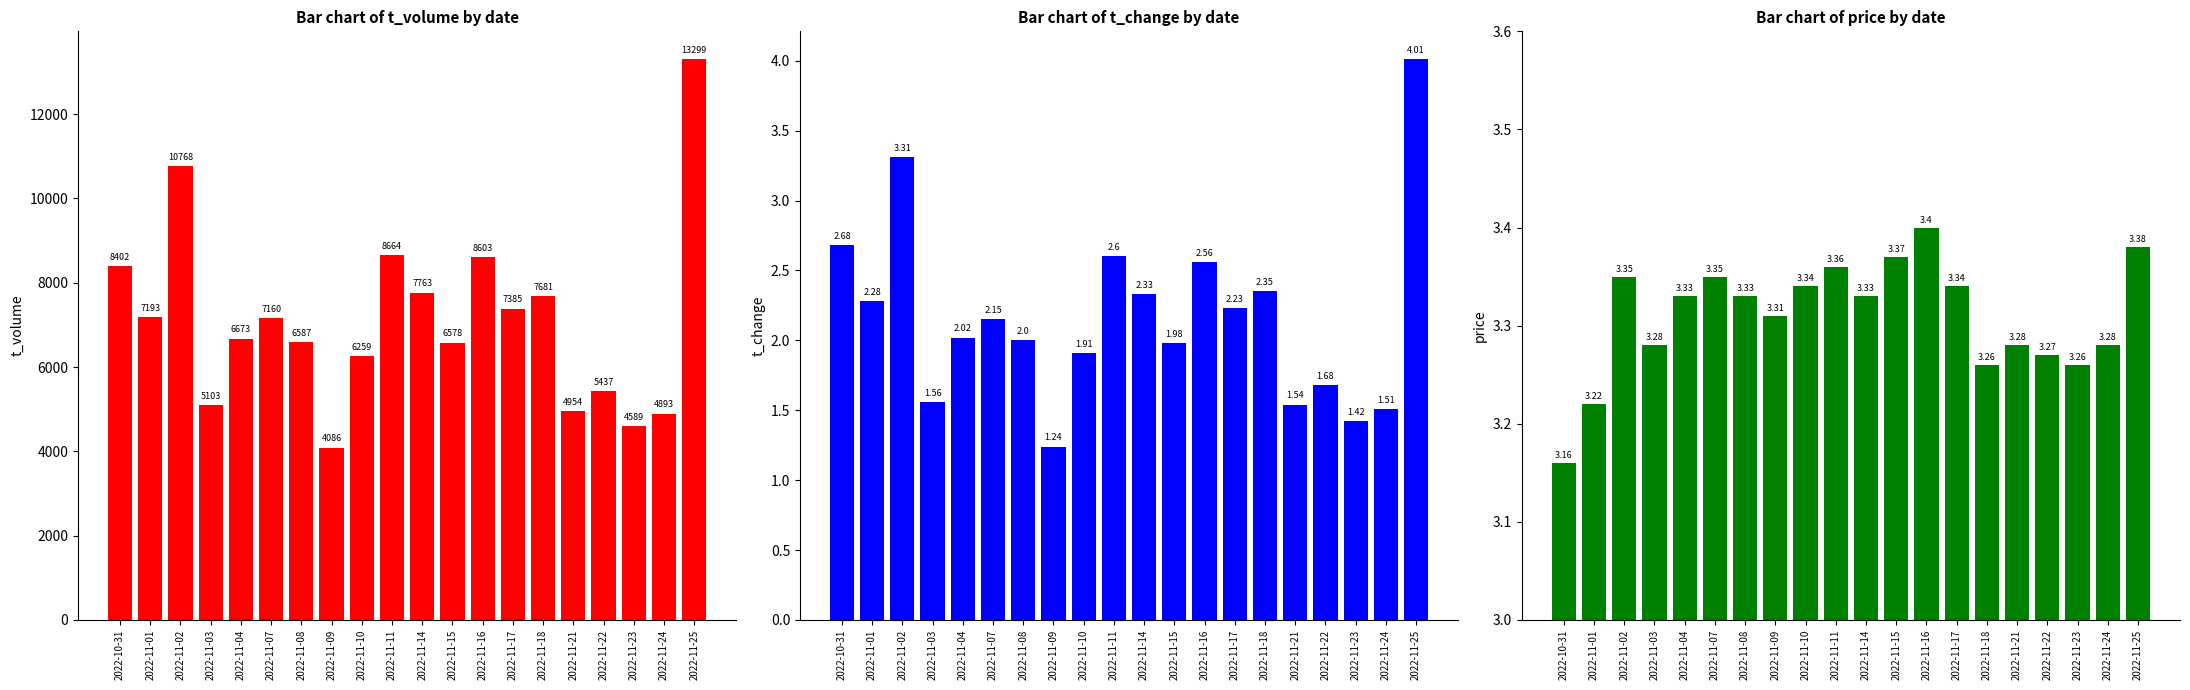

What is the value of the price bar at the 8th from the left?

3.3